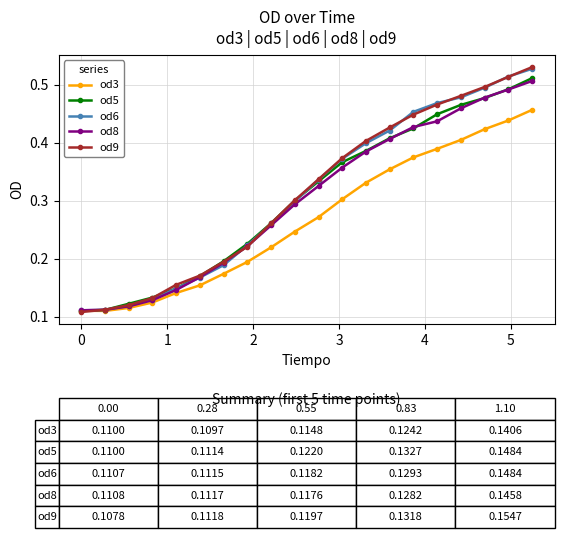

How many od9 values are between 0 and 1?

20